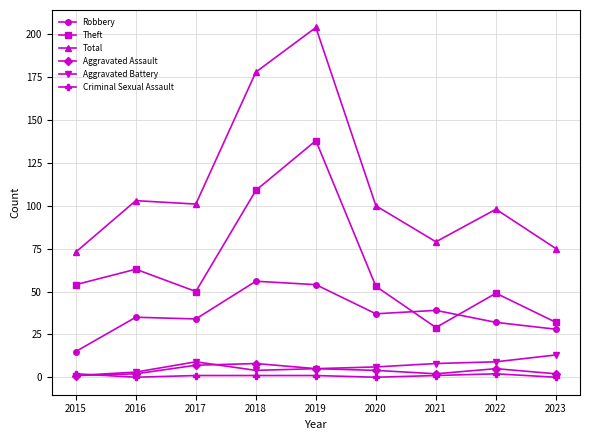

At how many categories does at least one series exceed 10?

9